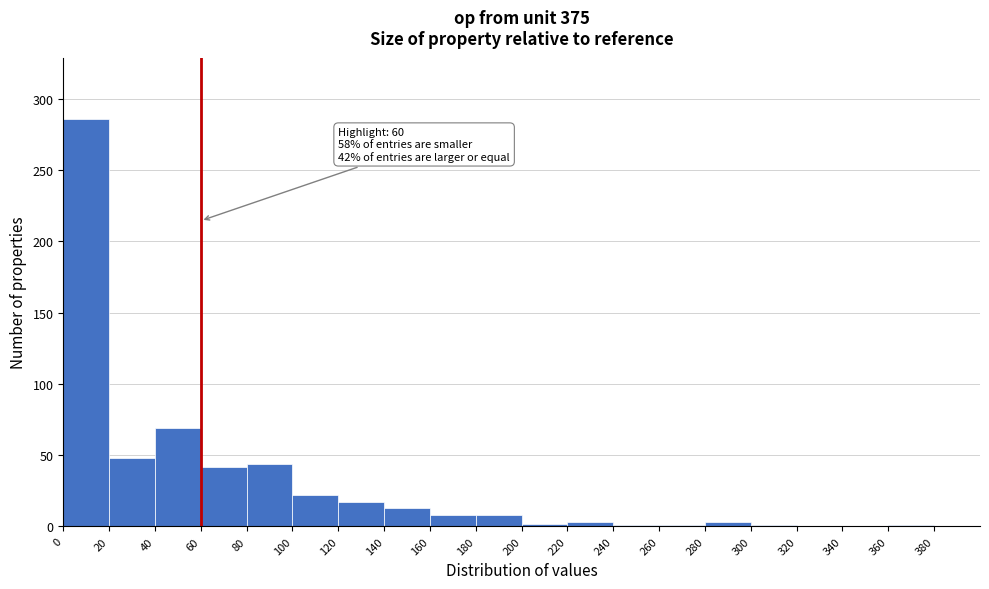

Which range on the x-axis has the tallest bar?

0 to 20